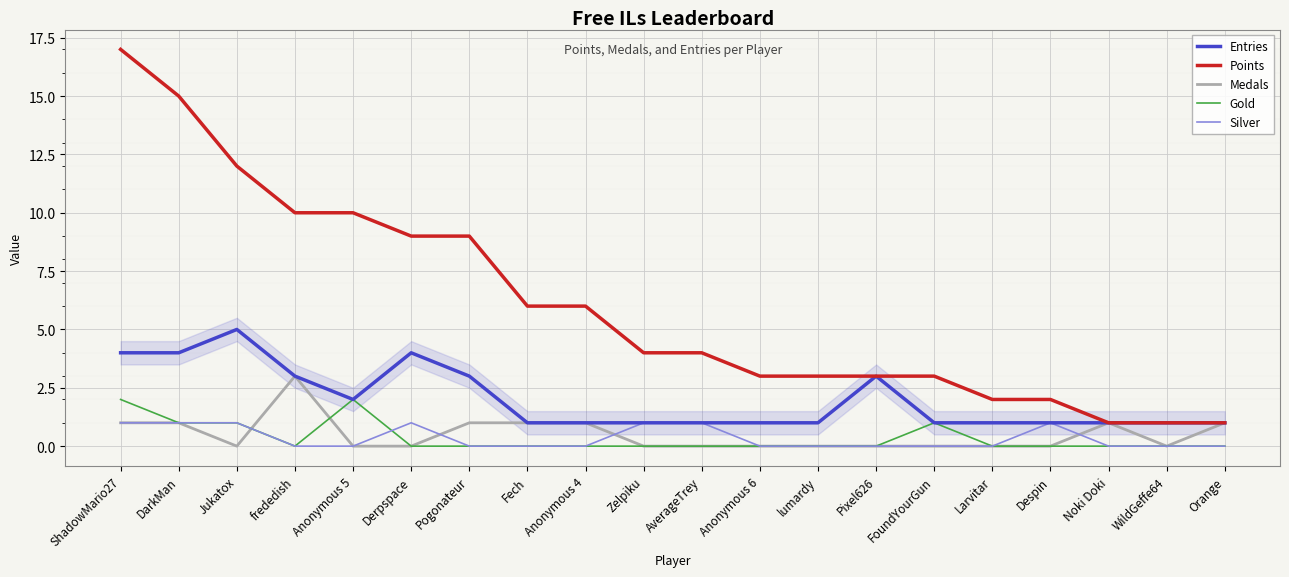

True or false: Gold and Points intersect in this chart.

False